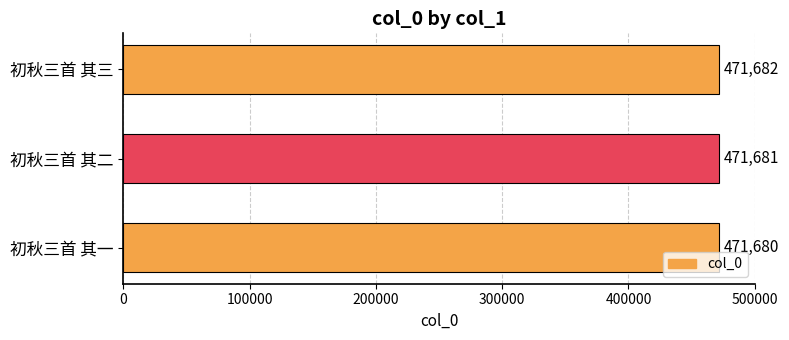

The chart shows a value of 471682 at 初秋三首 其三. True or false?

True